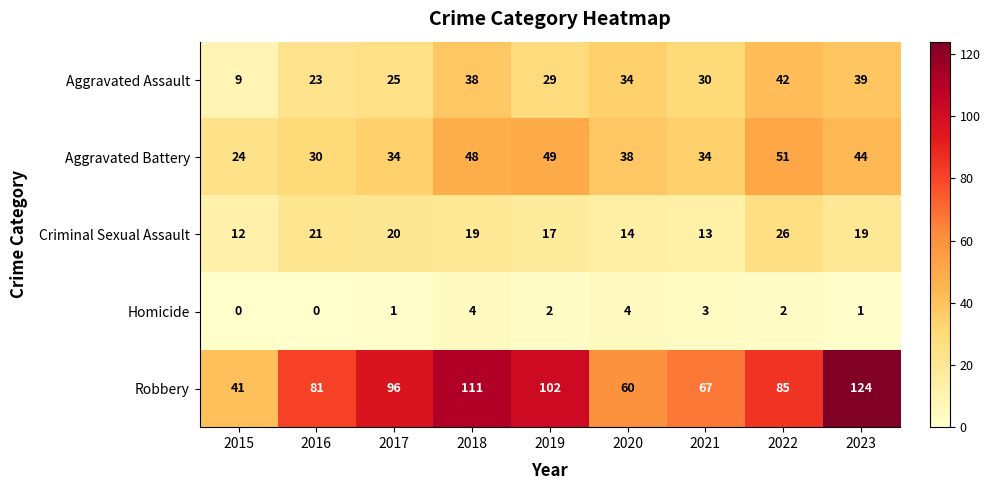

What is the maximum value shown in the chart?

124